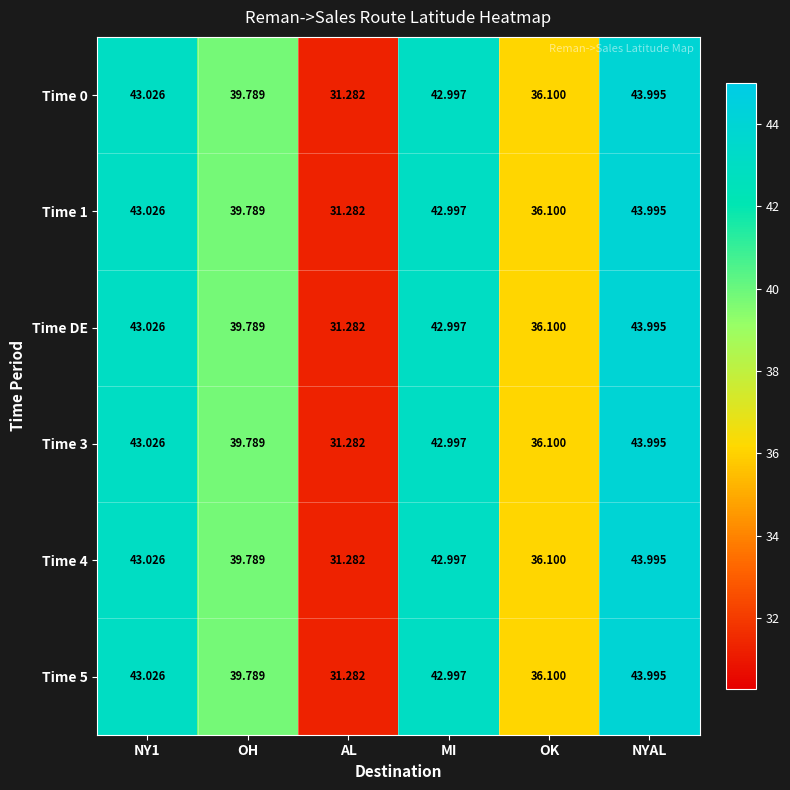

At which category is the sum across all series the highest?

NYAL